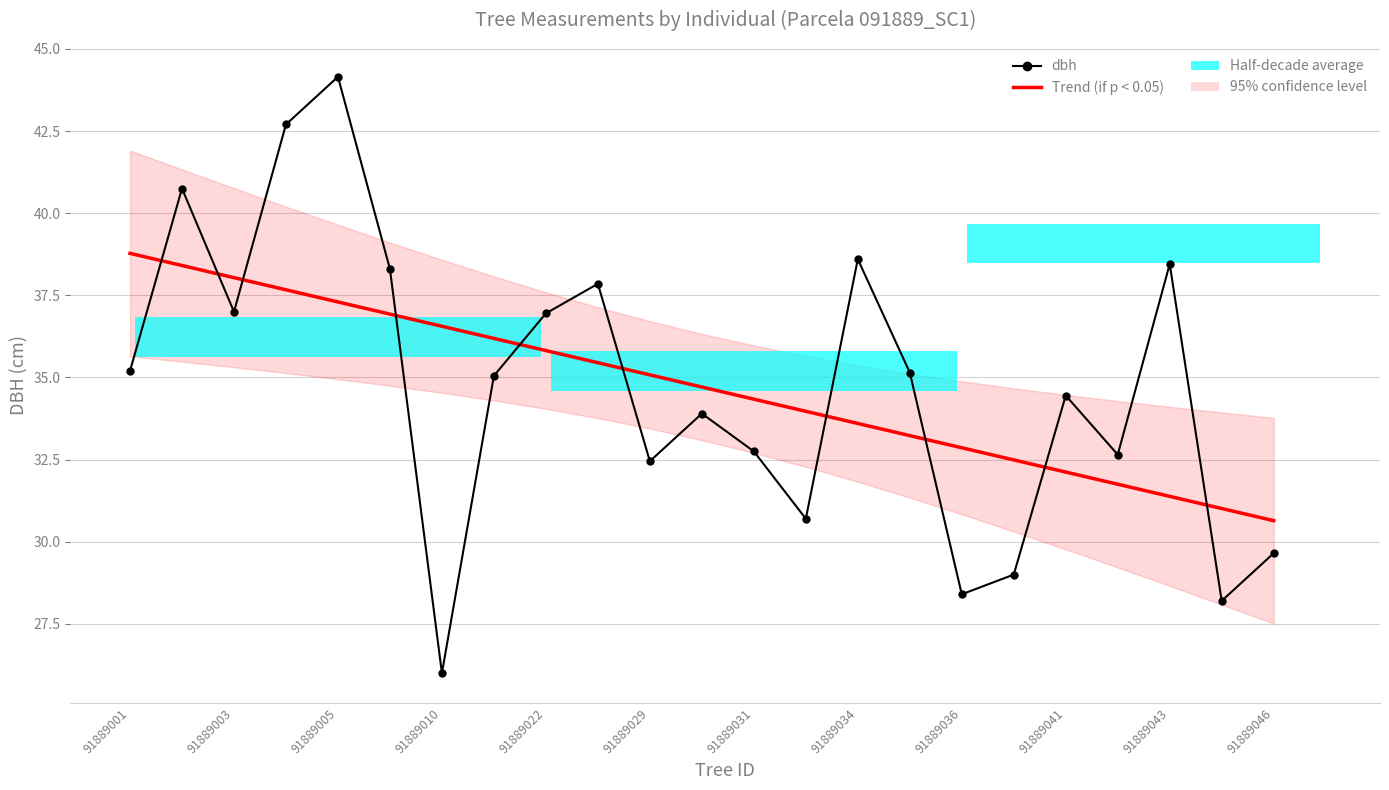

The value of Trend (if p < 0.05) at 91889022 is 11.9. True or false?

False